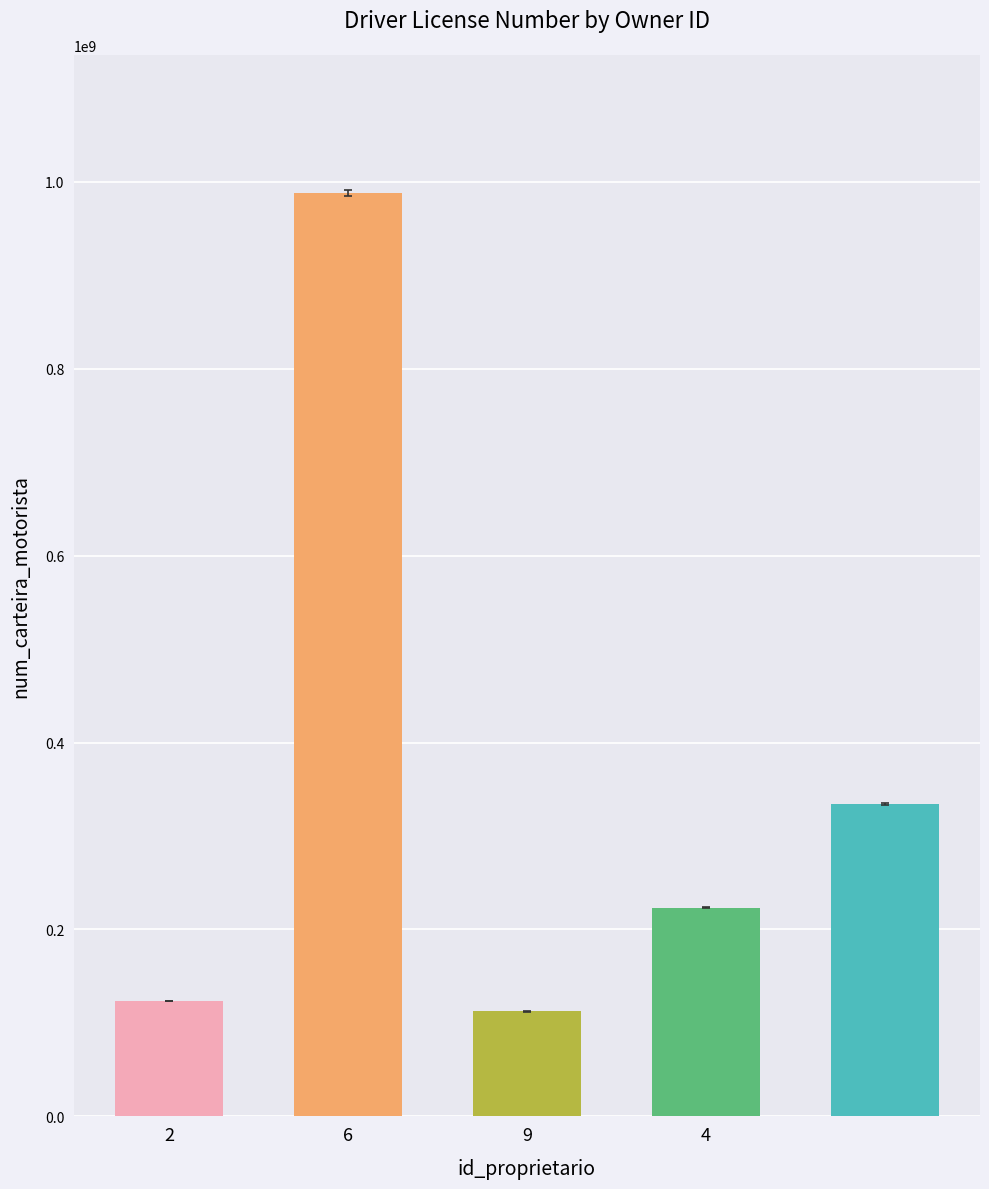

Reading left to right, transcribe all the data shown in this chart.

123456789	987654321	112233445	223344556	334455667